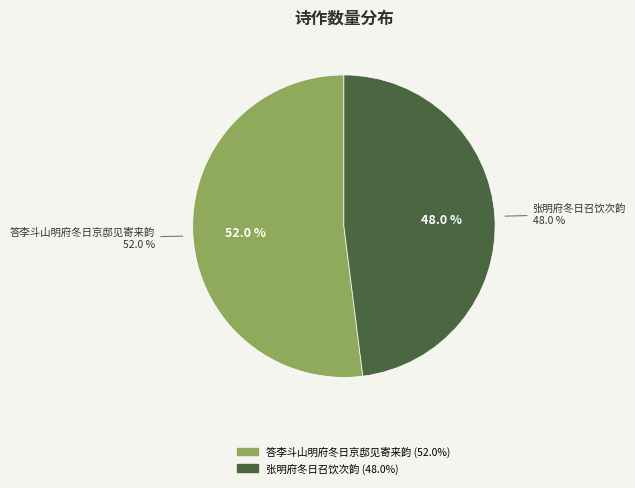

True or false: 答李斗山明府冬日京邸见寄来韵 accounts for 52% of the total.

True